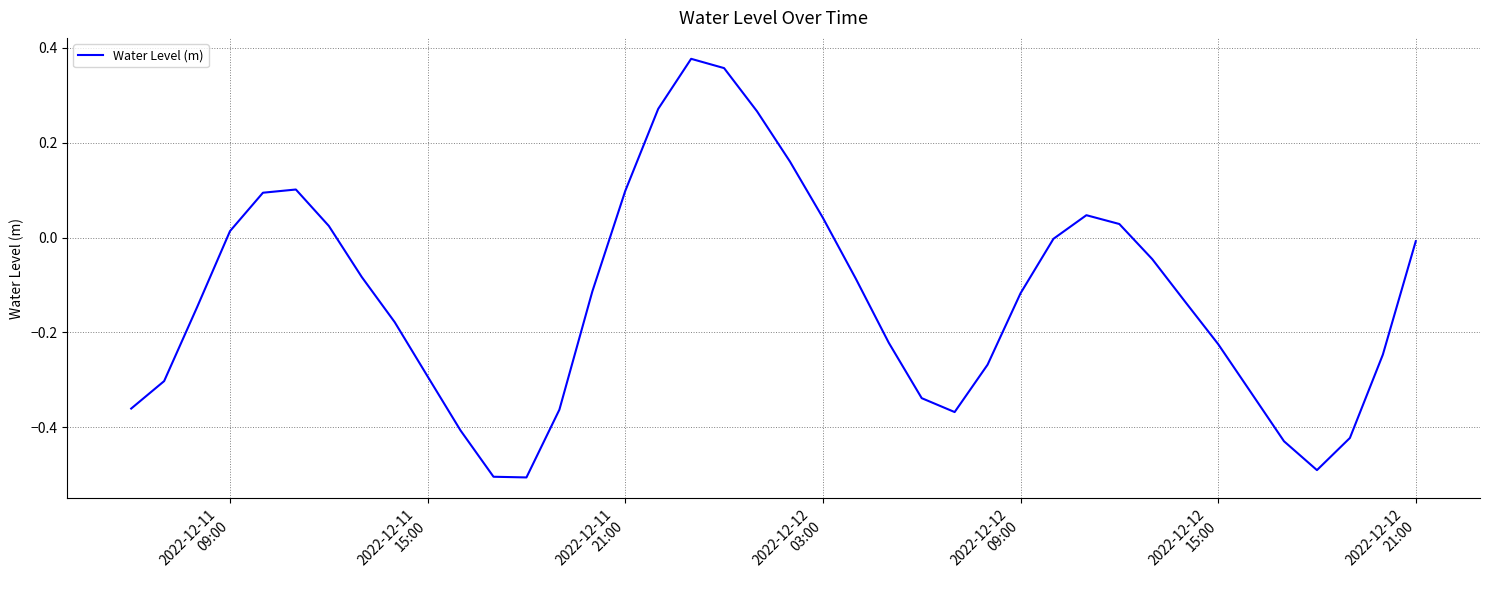

What is the smallest value displayed?

-0.5